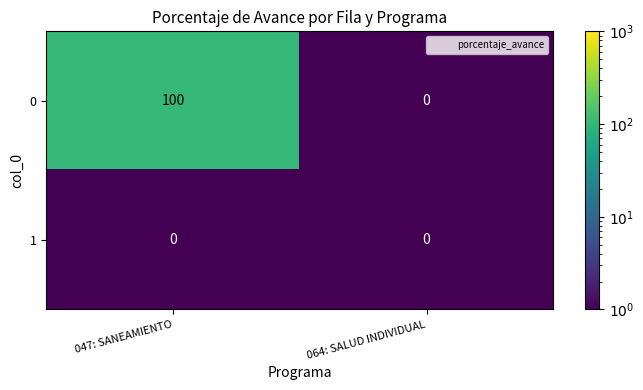

What is the highest value of the 0 series?

100